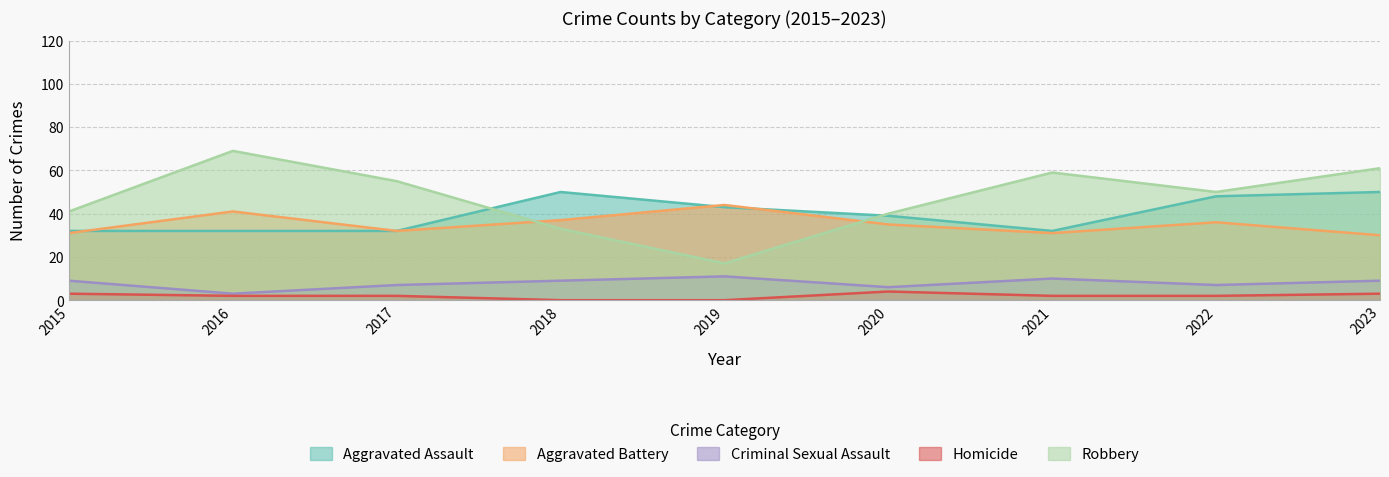

What is the total value across all series at 2017?

128